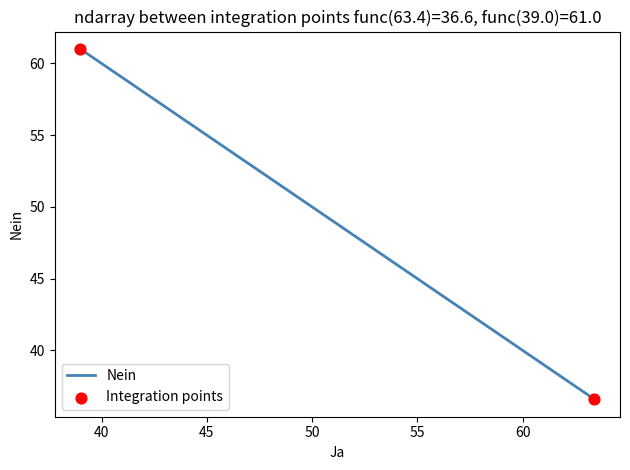

Approximately how many times larger is the value at 41.4 compared to 39.0?

1.0